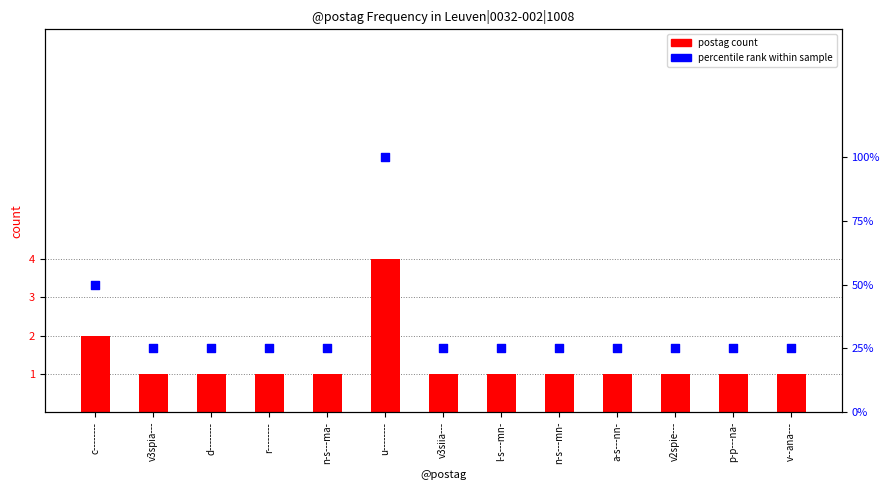

At which category is the sum across all series the highest?

u--------